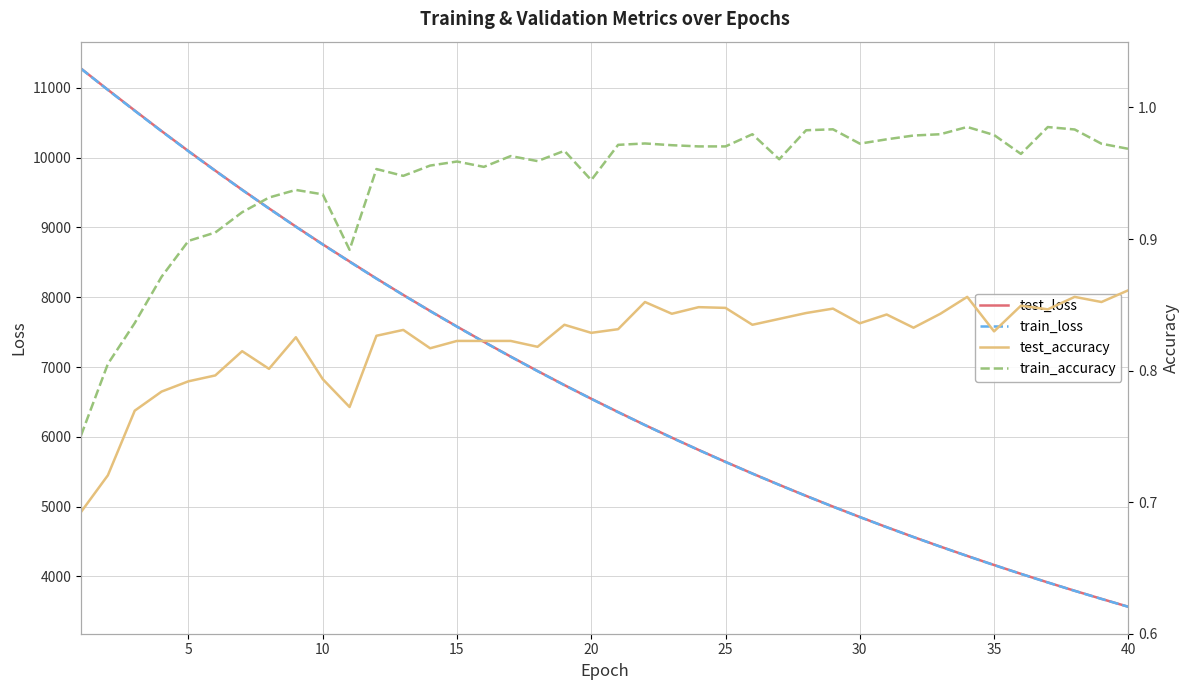

Does the chart display data point markers on the line(s)?

No